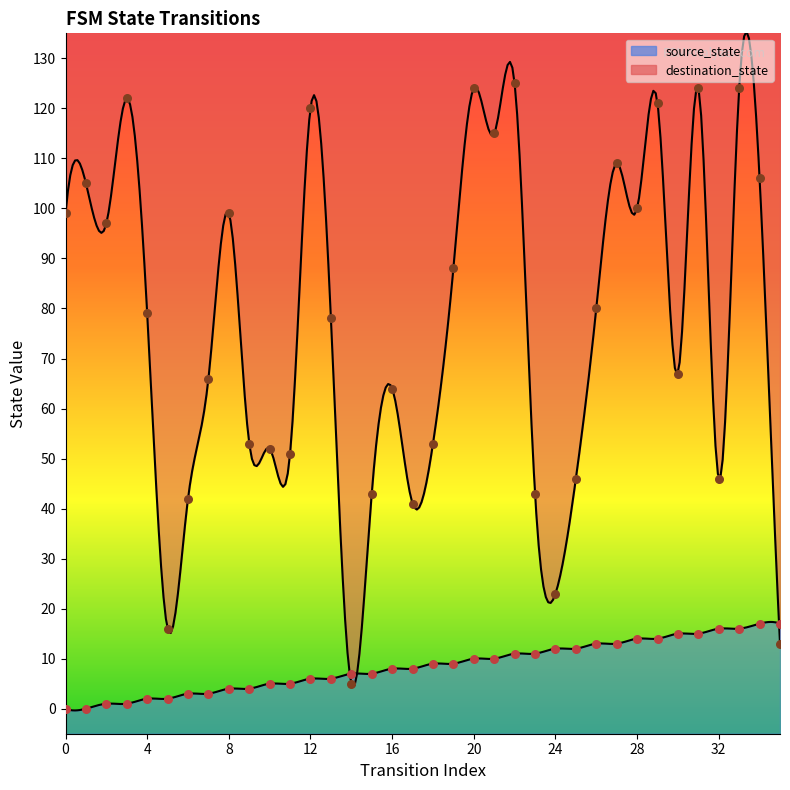

Which series reaches the maximum Y coordinate?

destination_state